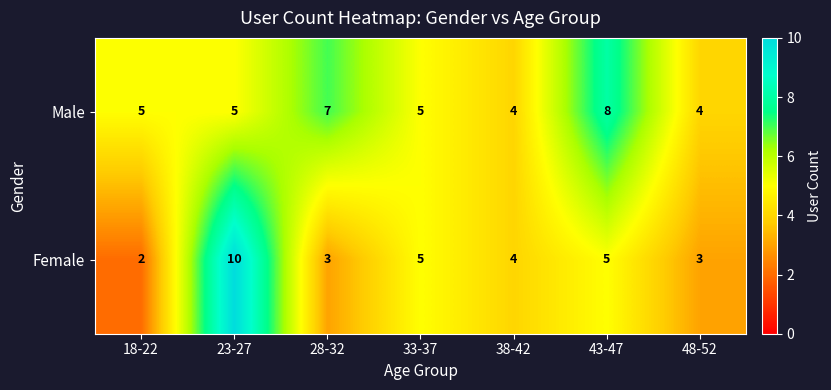

At which label does Female reach its minimum?

18-22